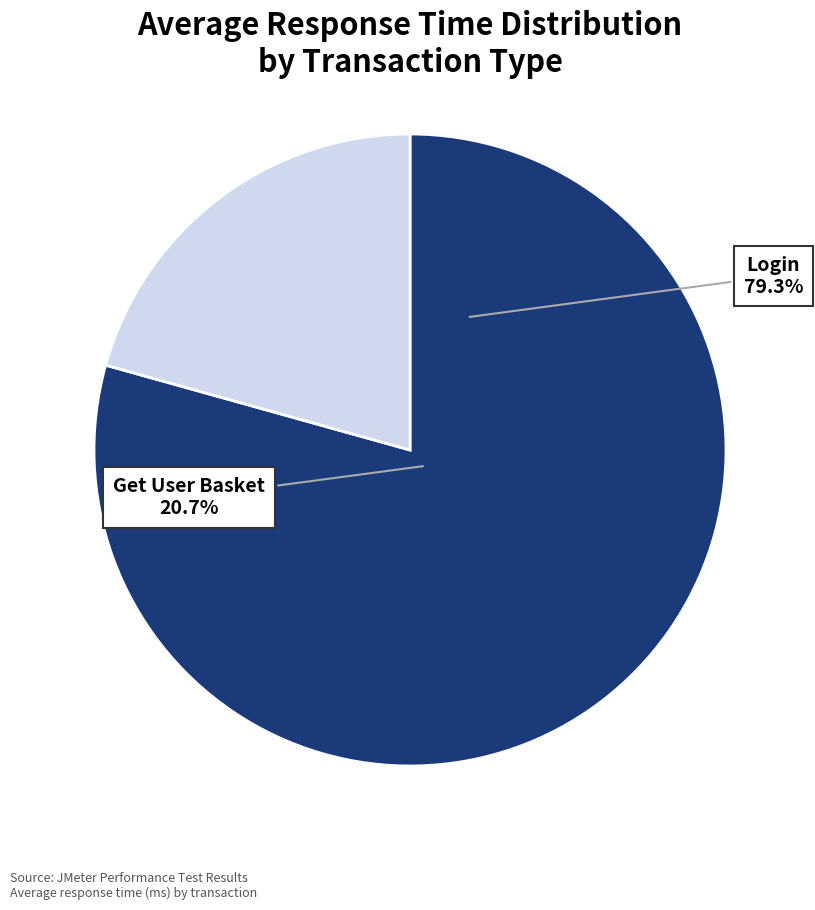

To the nearest percent, what is the combined percentage of Get User Basket and Login?

100%